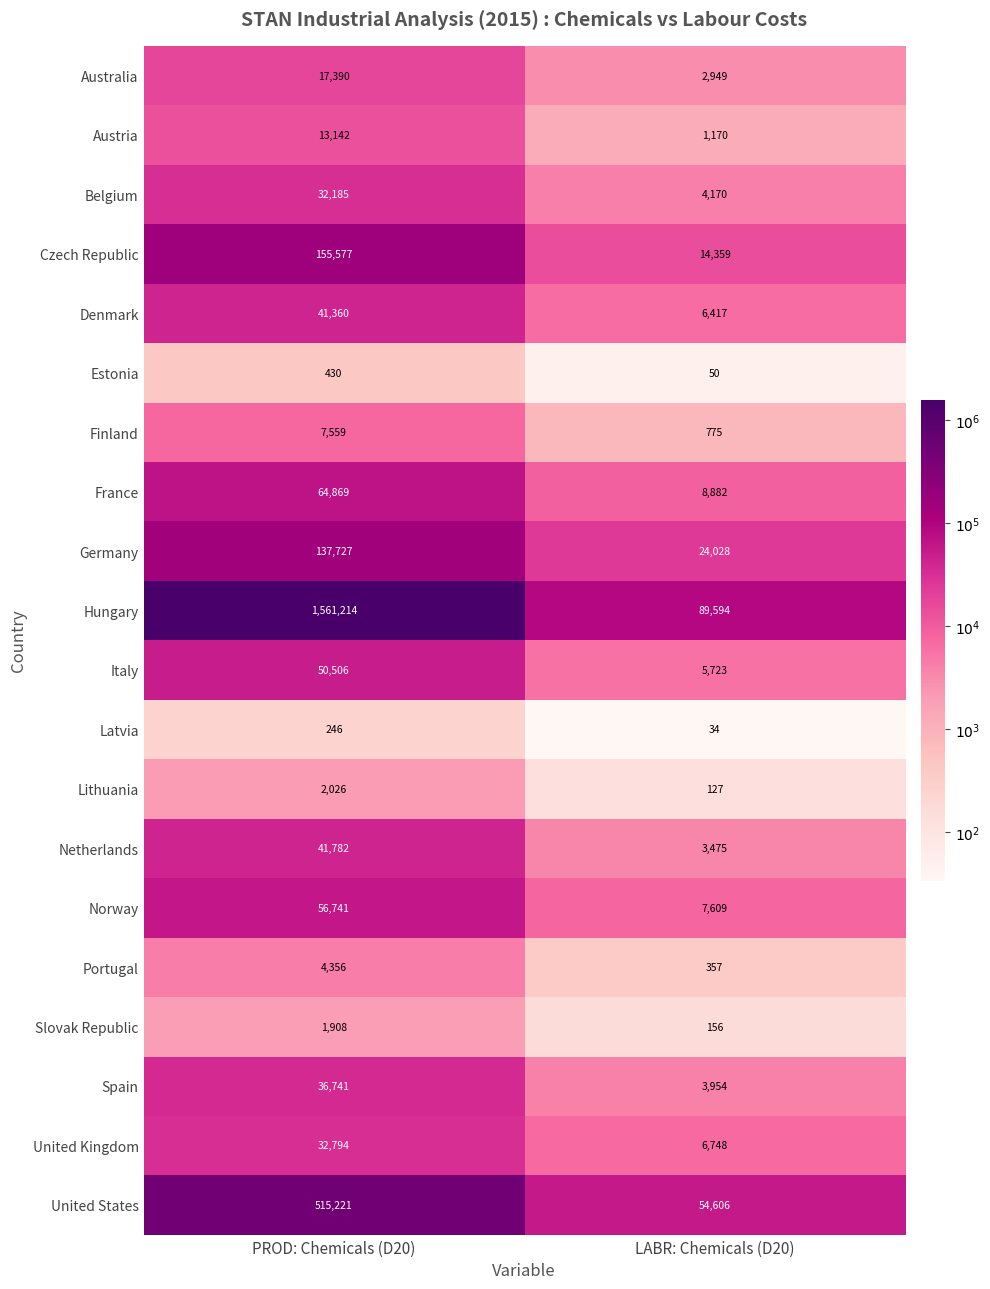

The Belgium series shows 20279 at PROD: Chemicals (D20). True or false?

False